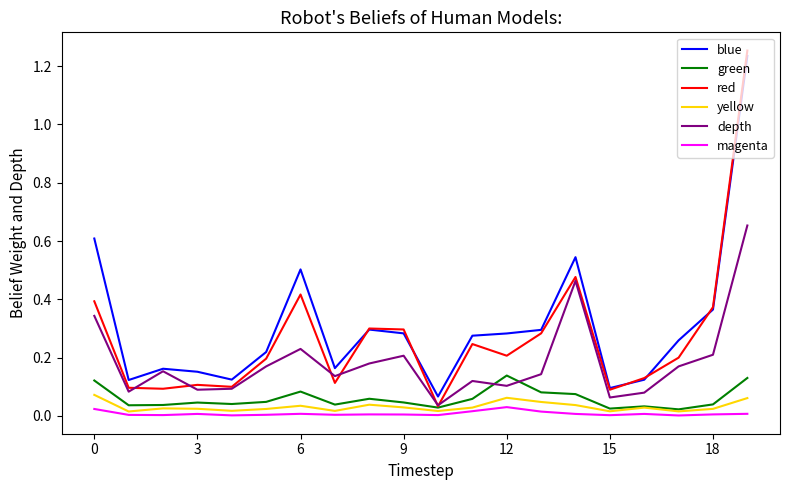

Which series has the widest spread of values?

red